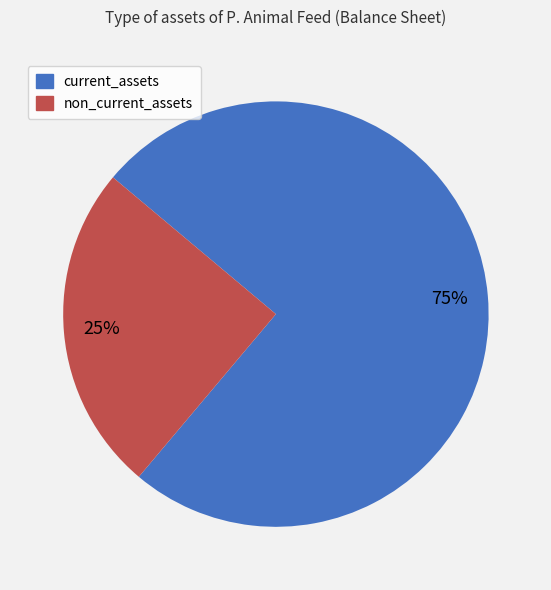

Rank the categories by value from lowest to highest.

non_current_assets, current_assets